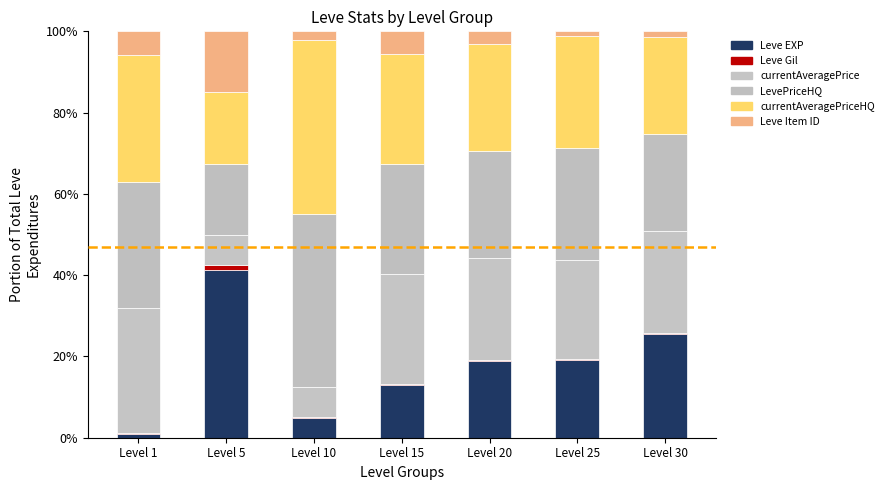

What are all the series names shown in the legend?

Leve EXP, Leve Gil, currentAveragePrice, LevePriceHQ, currentAveragePriceHQ, Leve Item ID